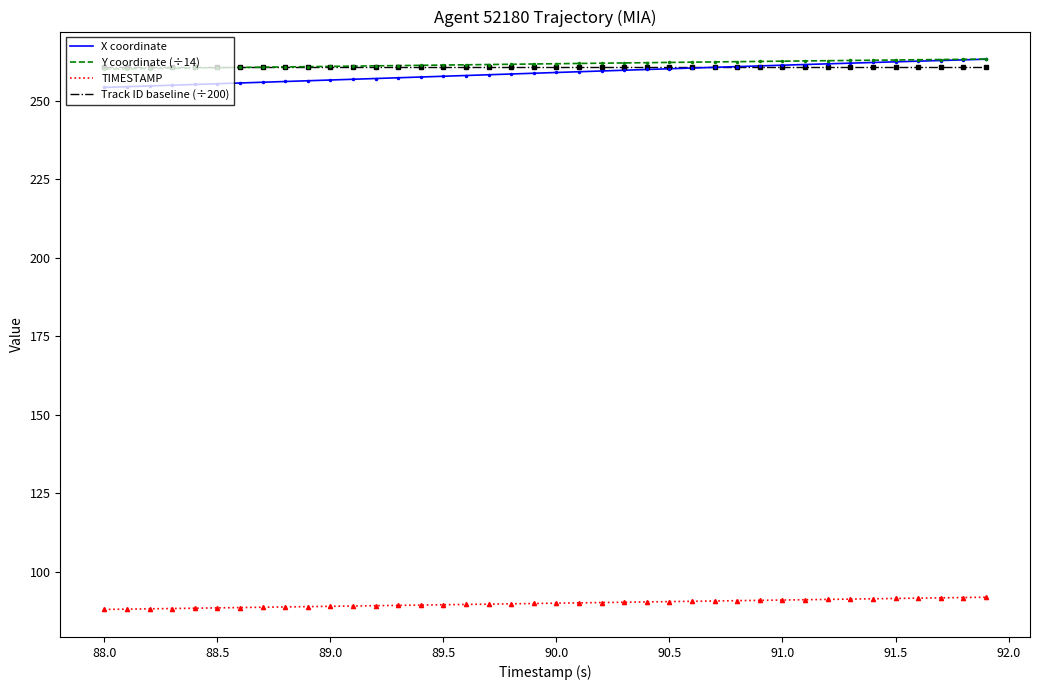

Which series has the largest range (max minus min)?

X coordinate